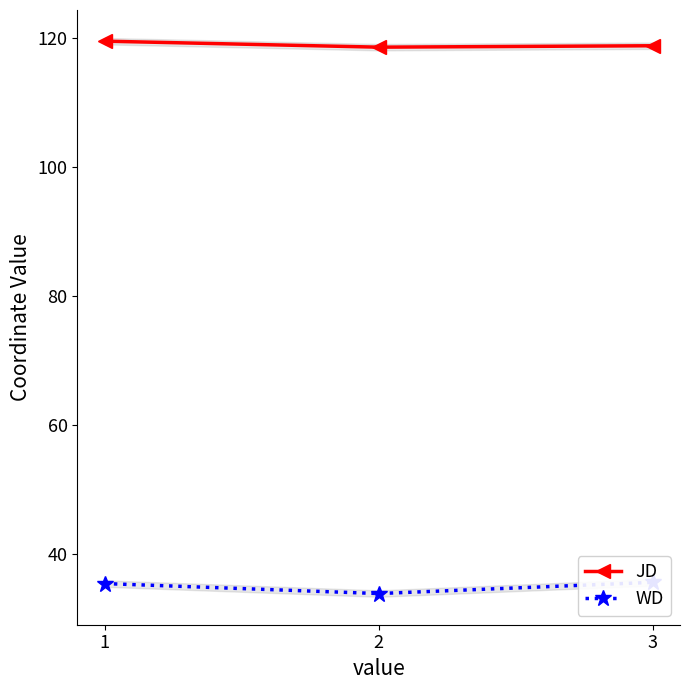

List the labels in order of JD value, smallest first.

2, 3, 1